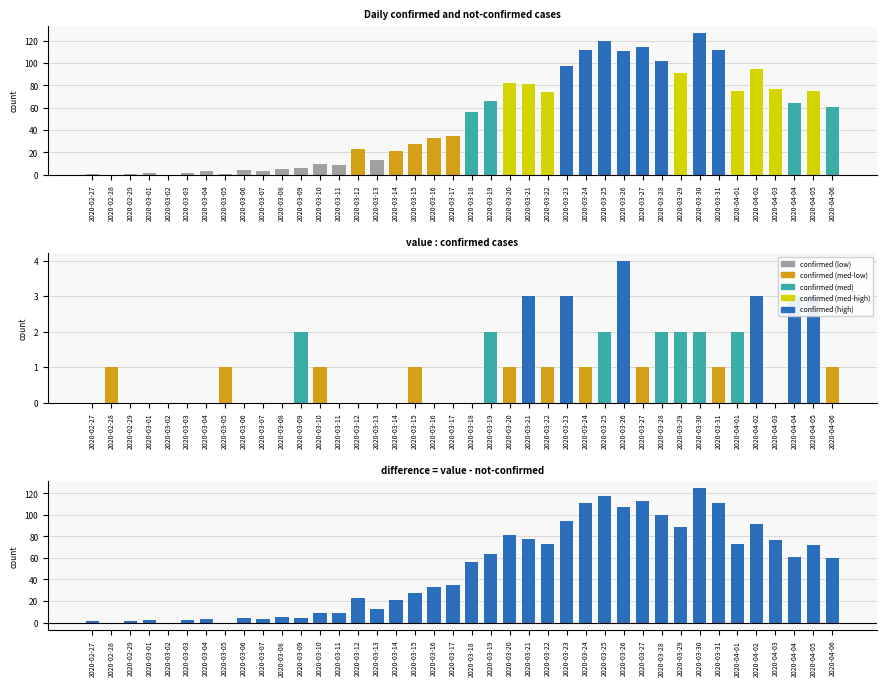

Is the value of value at 2020-04-06 greater than the value of not-confirmed at 2020-03-08?

Yes